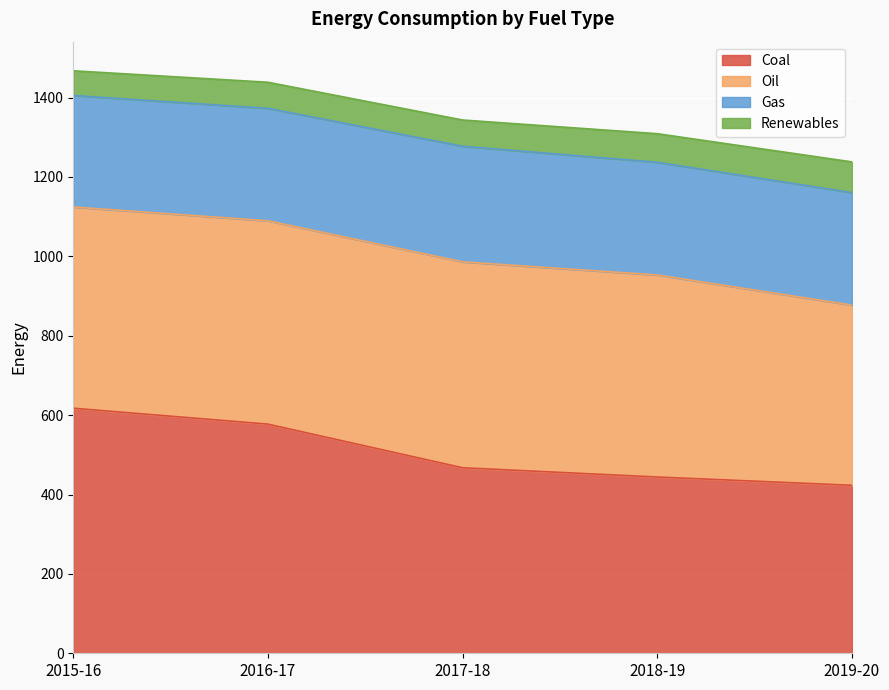

What is the difference between the second highest and minimum values in the Renewables series?

9.7